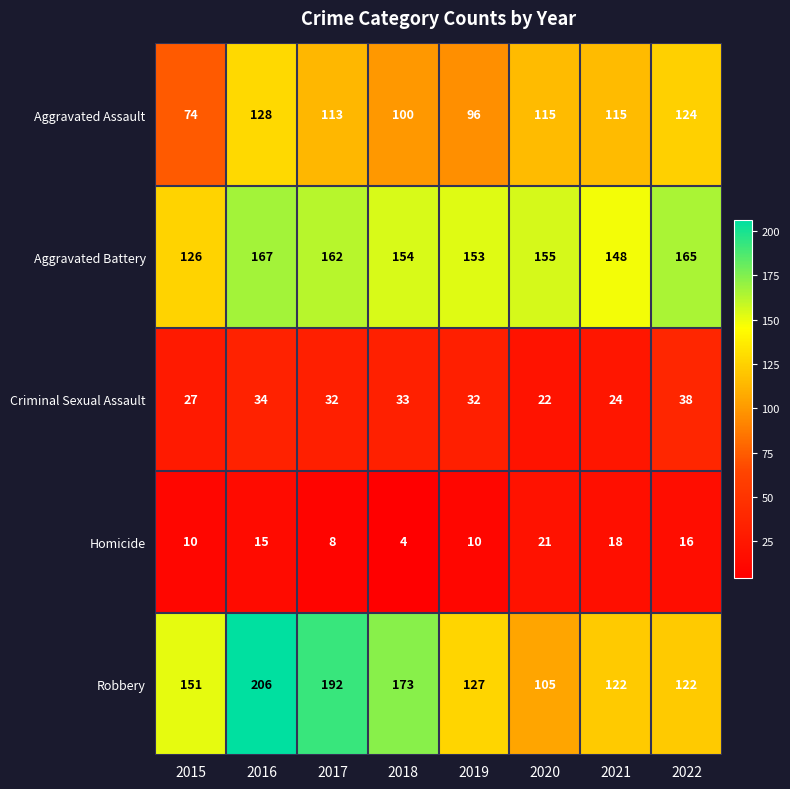

The Aggravated Assault series shows 113 at 2017. True or false?

True